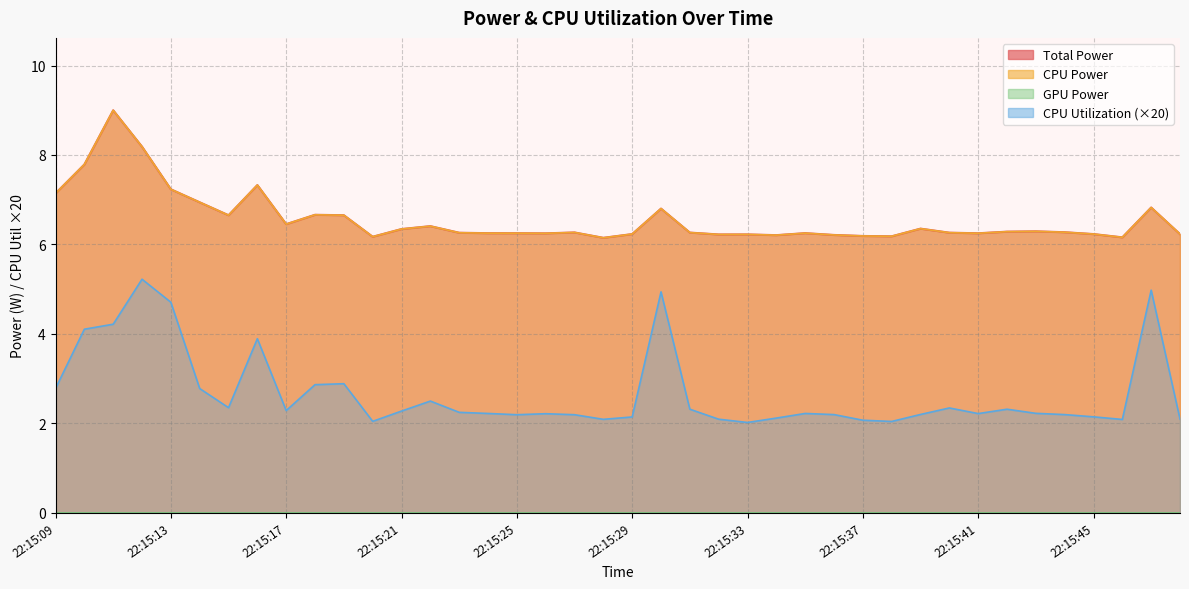

Is it true that CPU Power equals 6.3 at 22:15:40?

True